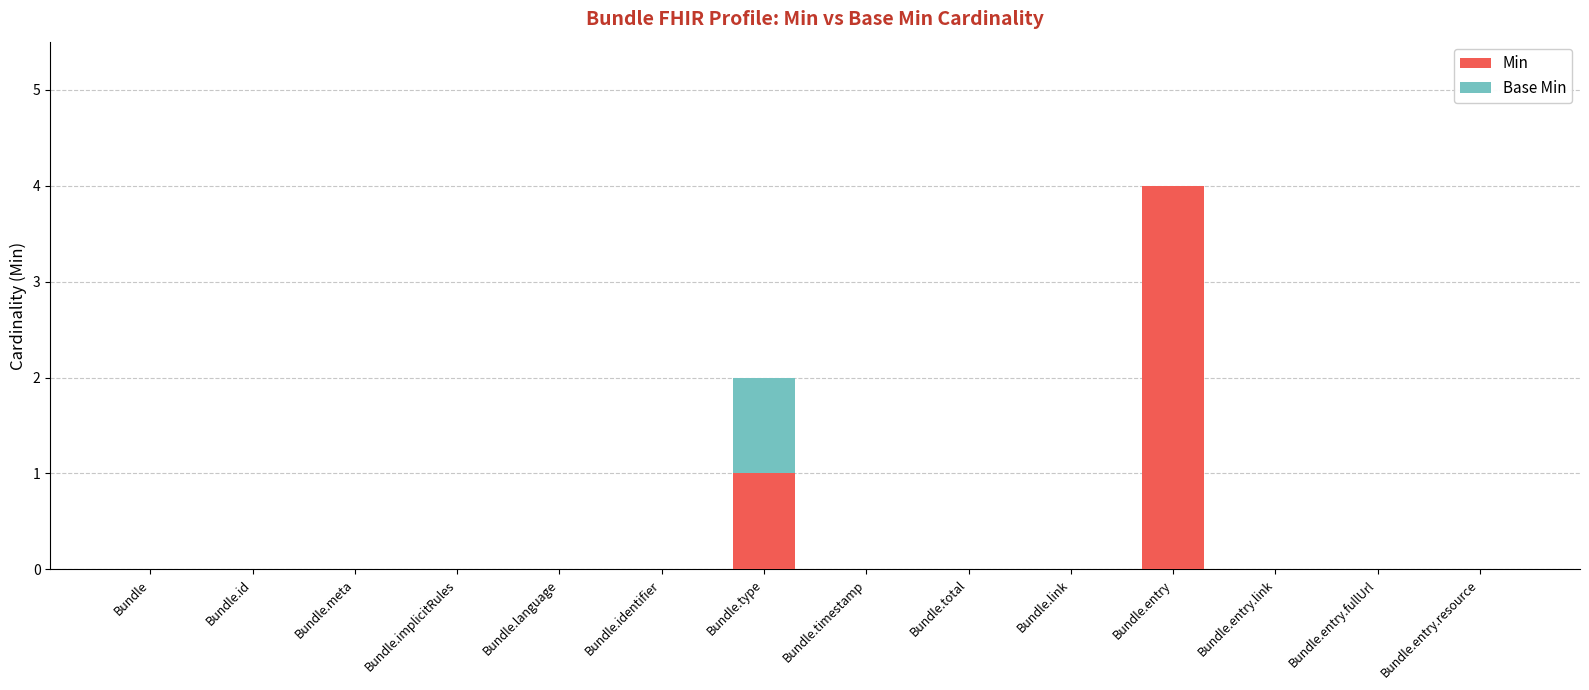

At which category is the sum across all series the highest?

Bundle.entry